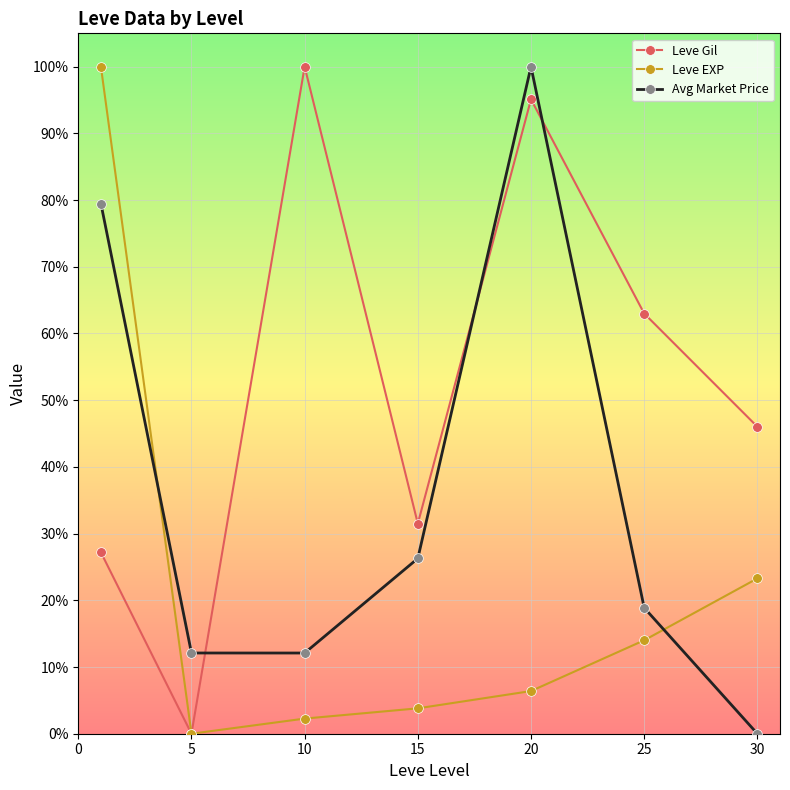

Which series has the largest range (max minus min)?

Leve Gil